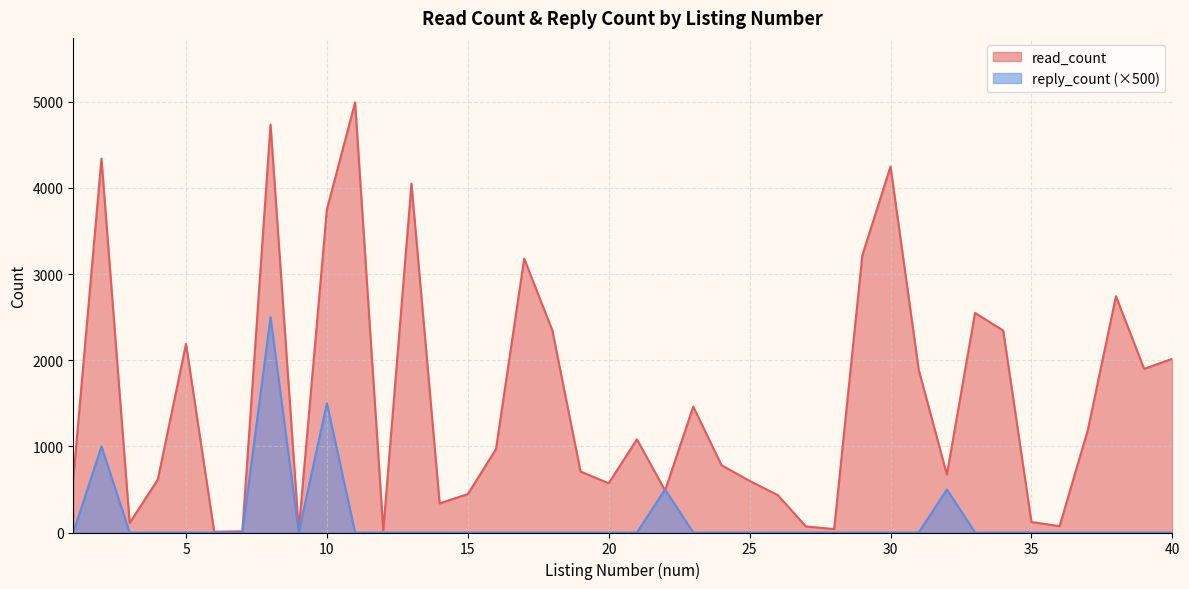

What are all the series names shown in the legend?

read_count, reply_count (×500)